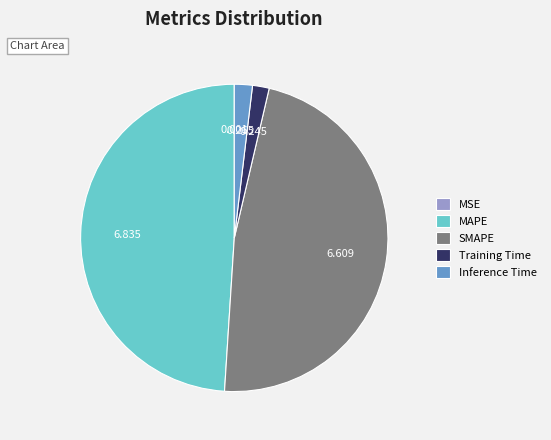

Does Training Time account for over 50% of the chart?

No